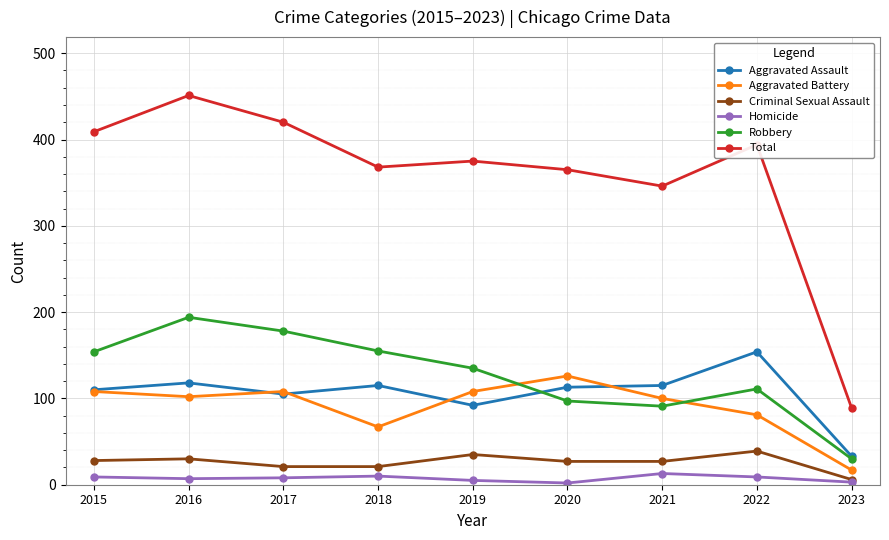

The value of Aggravated Assault at 2015 is 110. True or false?

True